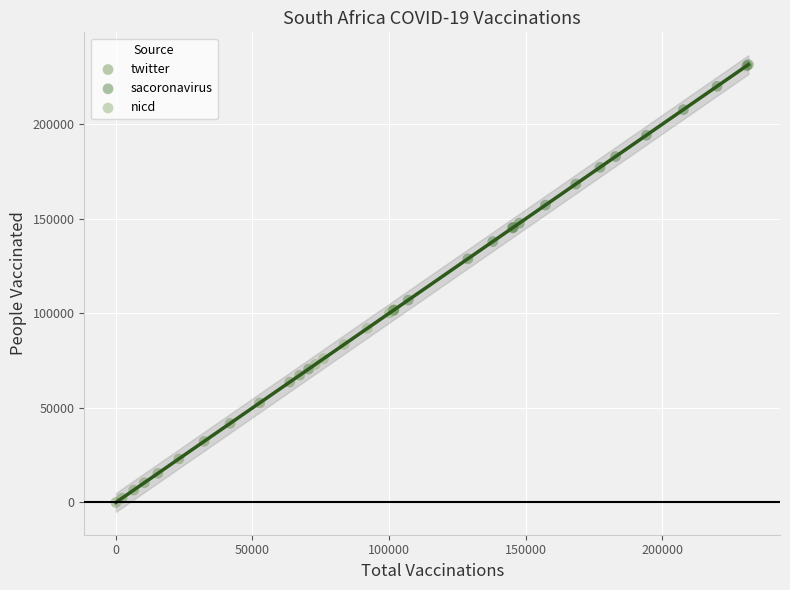

Which series reaches the minimum Y coordinate?

twitter